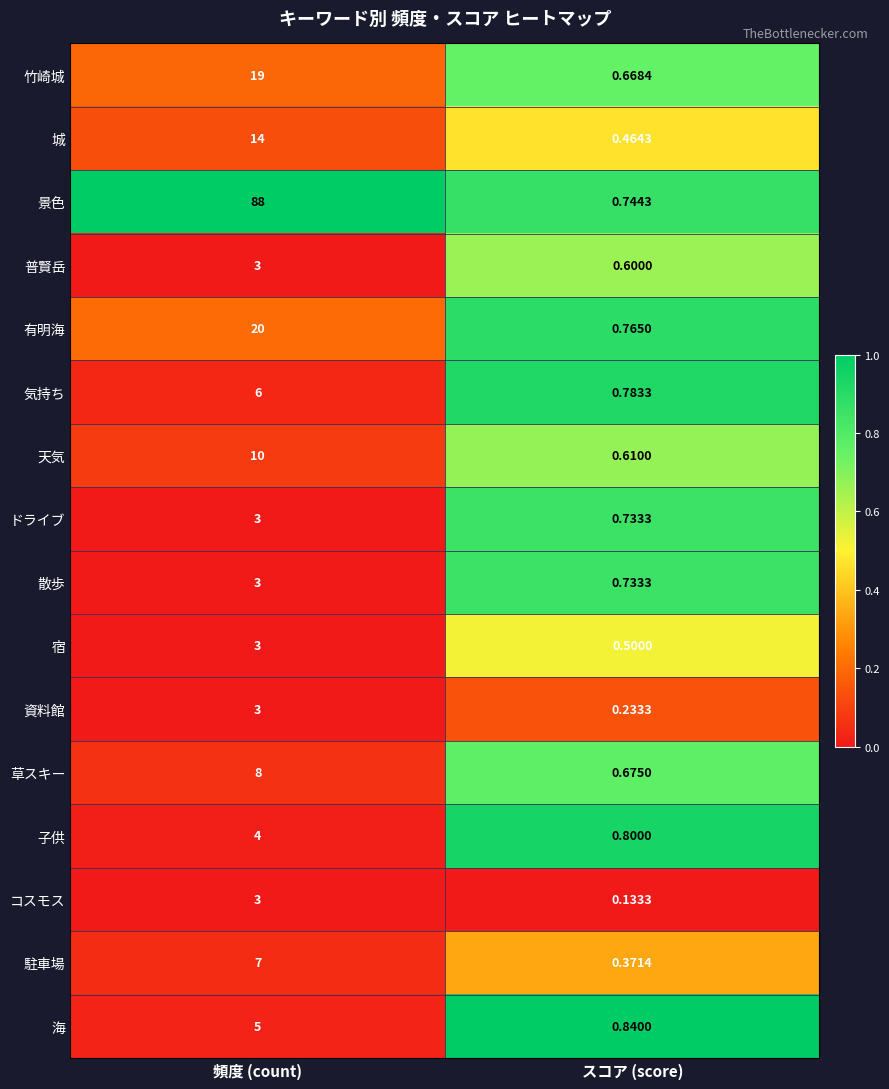

Rank the categories by 子供 value from highest to lowest.

頻度 (count), スコア (score)